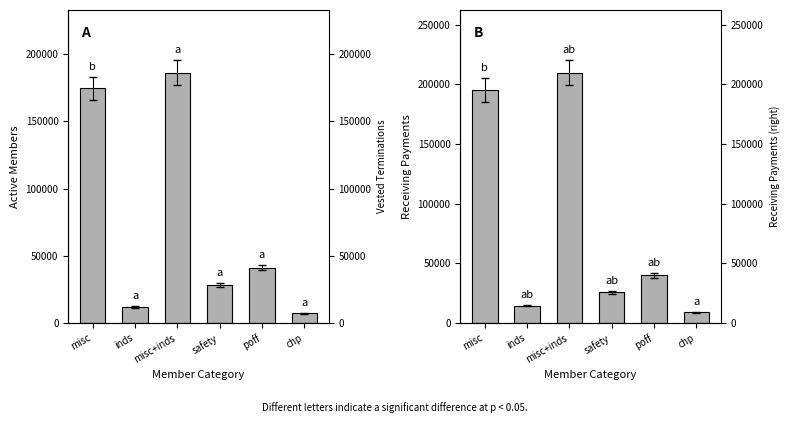

At which label is Active Members closest to 96762?

poff